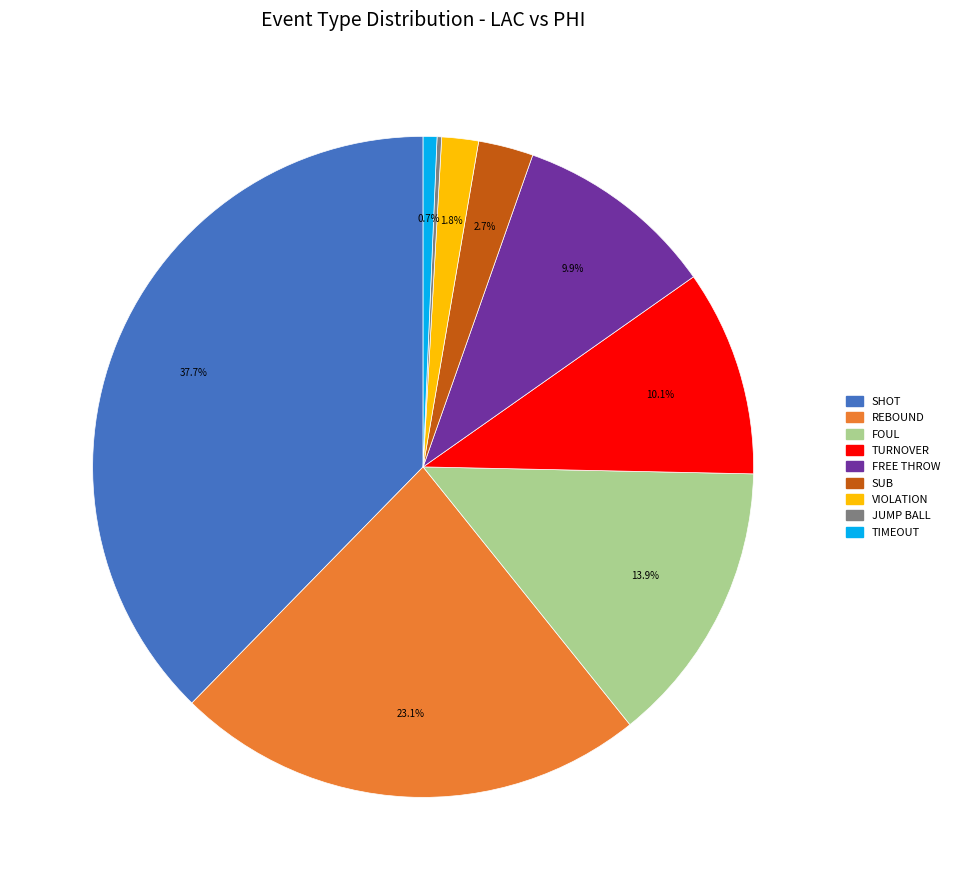

Does any single category account for the majority?

No